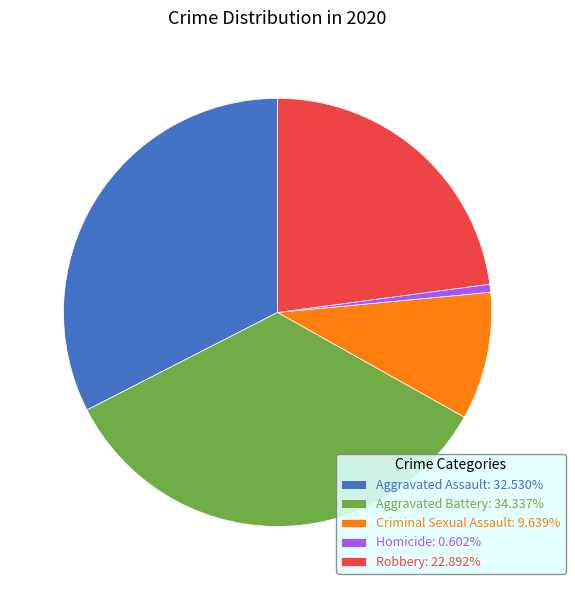

Approximately how many times larger is the value at Robbery: 22.892% compared to Aggravated Battery: 34.337%?

0.7